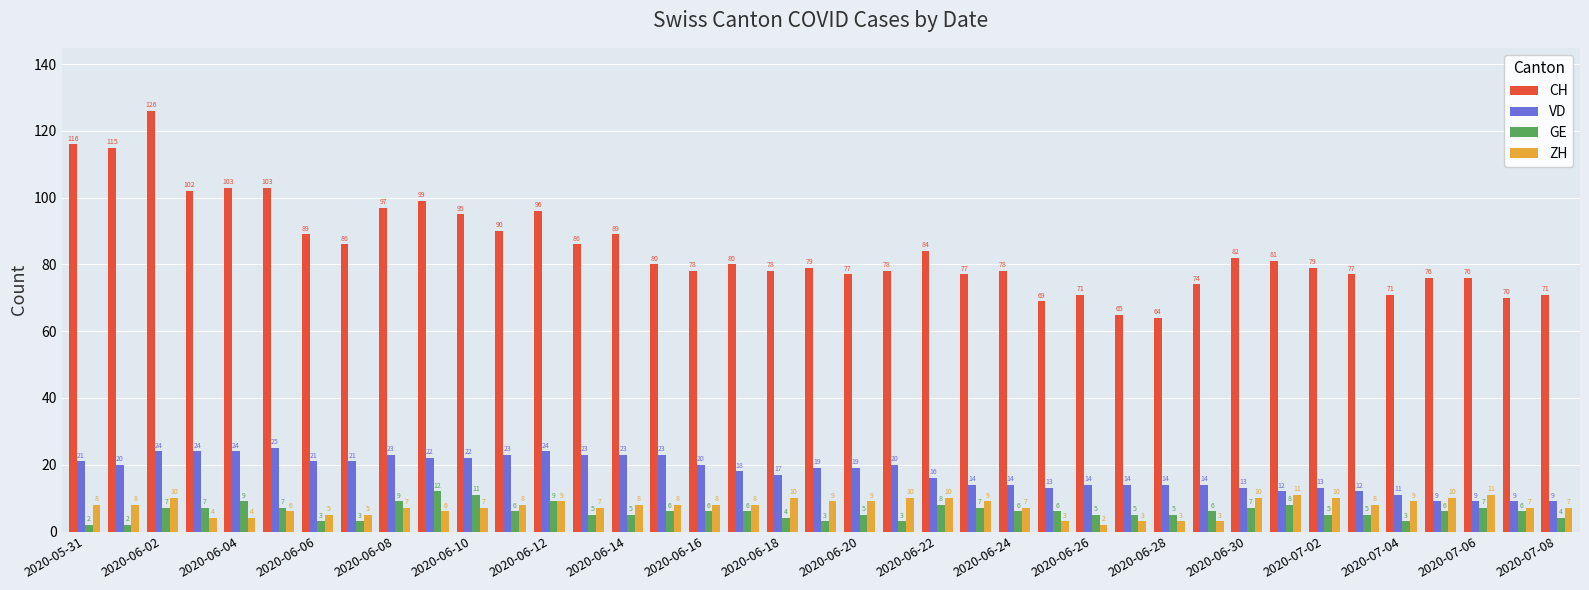

Rank the series by their maximum value, from lowest to highest.

ZH, GE, VD, CH